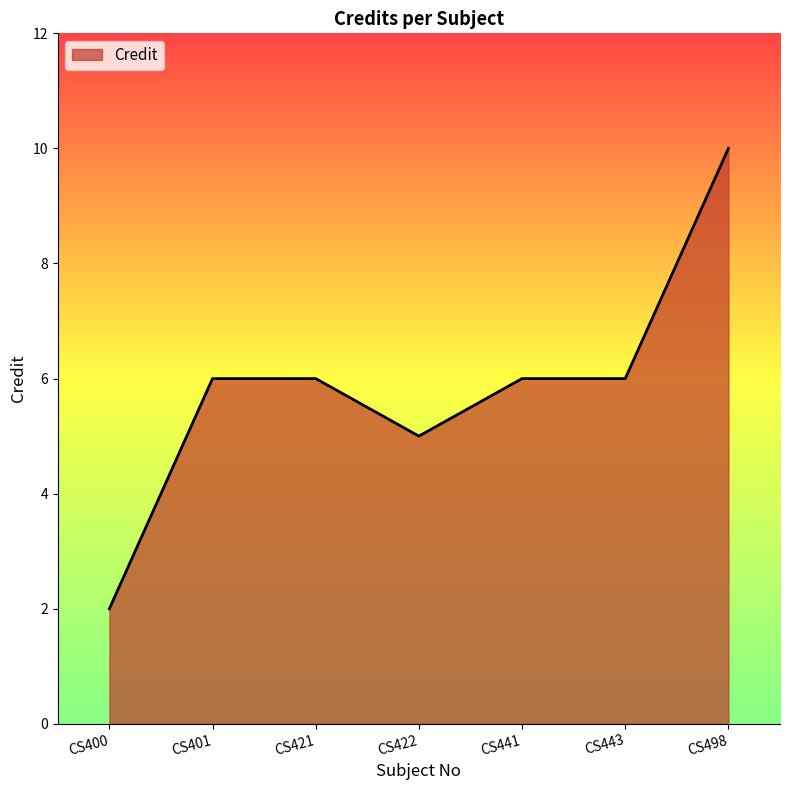

Reading left to right, transcribe all the data shown in this chart.

CS400=2	CS401=6	CS421=6	CS422=5	CS441=6	CS443=6	CS498=10